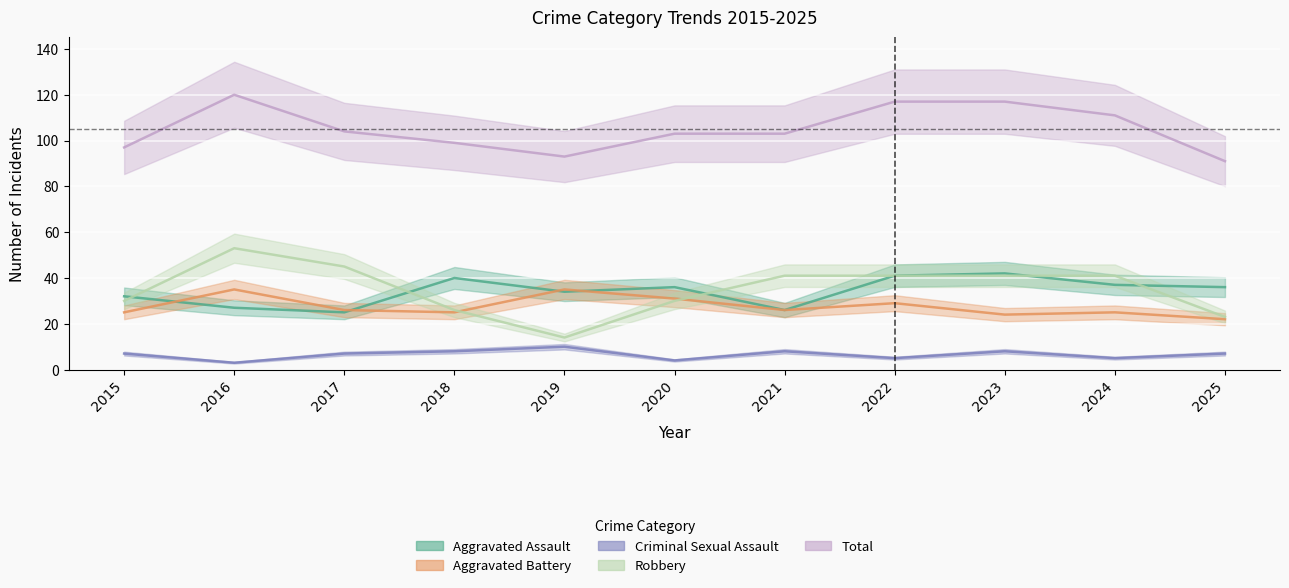

What is the difference between the Total values at 2019 and 2018?

6